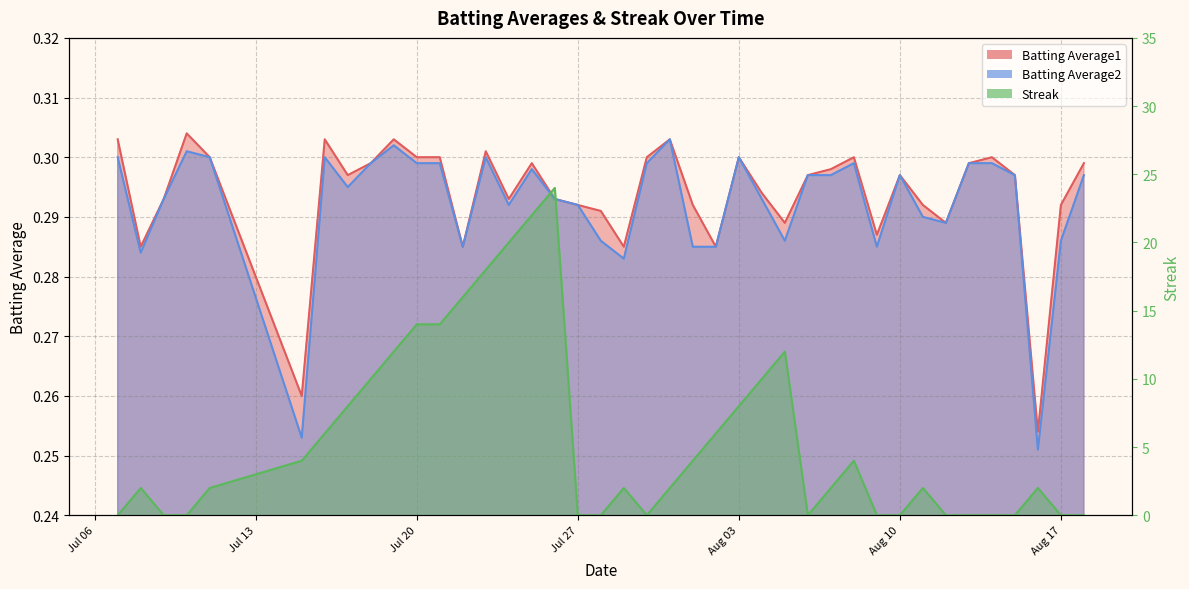

How many distinct data groups are displayed?

3